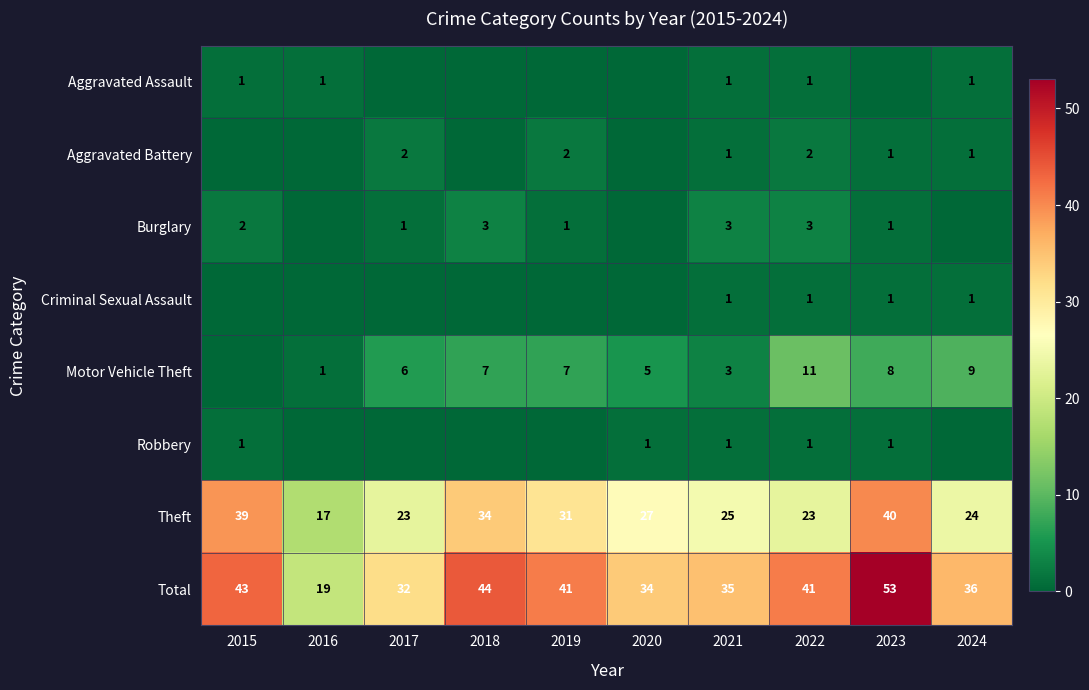

The value of Aggravated Assault at 2015 is 1. True or false?

True